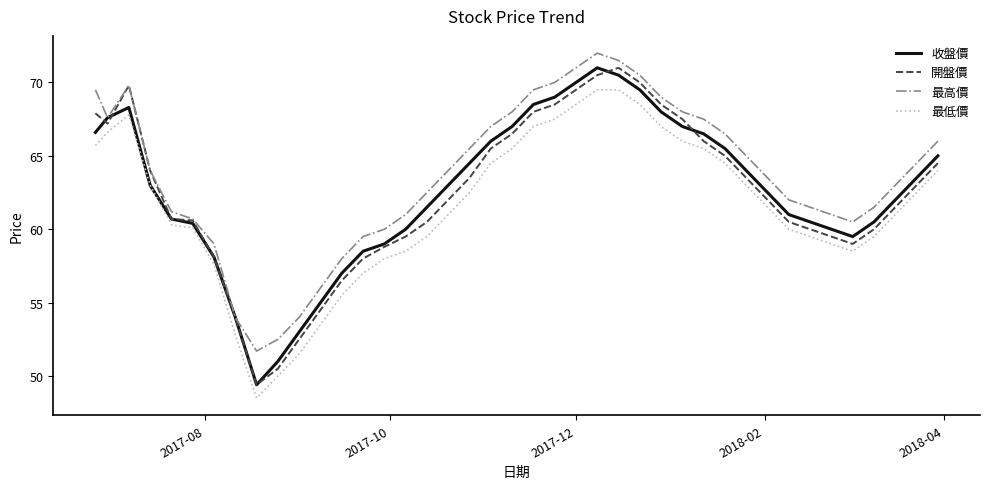

True or false: 最低價 and 最高價 intersect in this chart.

False